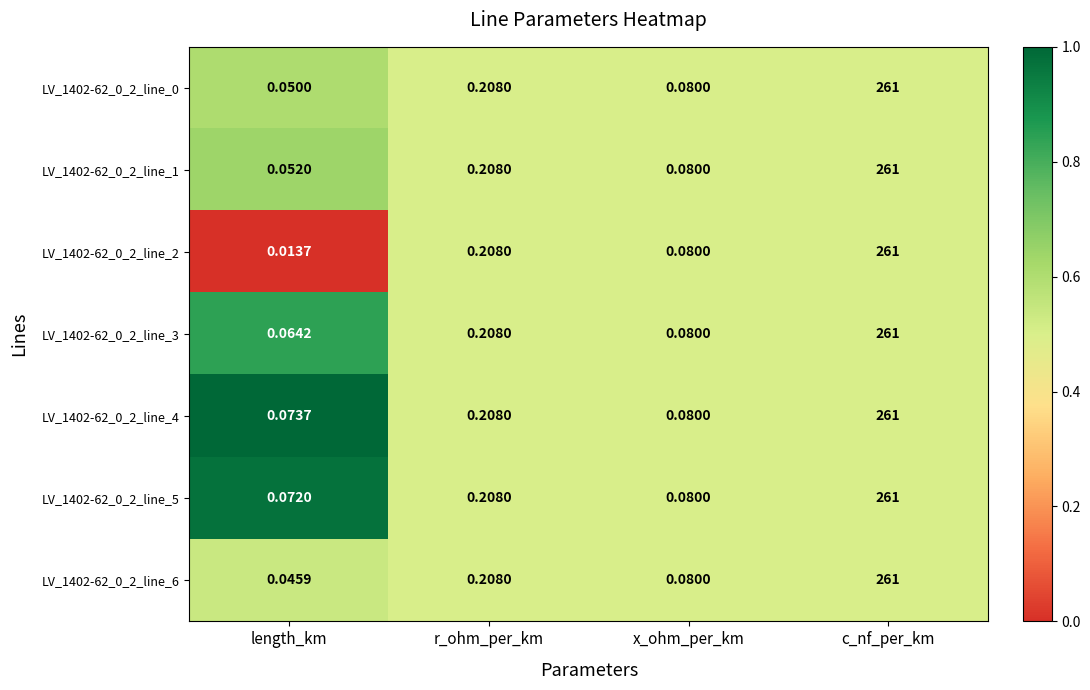

Is the value of LV_1402-62_0_2_line_5 at length_km greater than the value of LV_1402-62_0_2_line_0 at r_ohm_per_km?

No